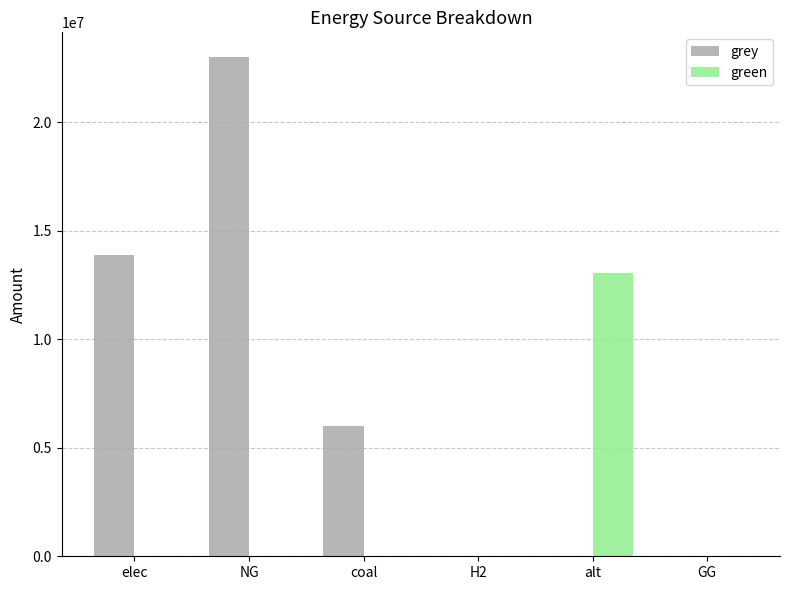

What are all the series names shown in the legend?

grey, green